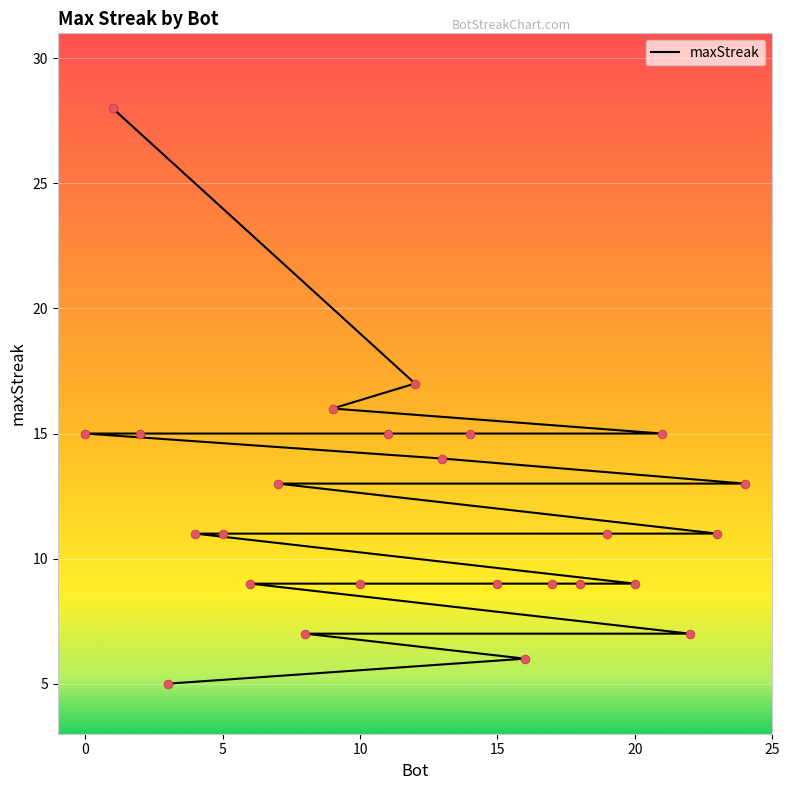

What is the change in value from 11 to 7?

-2